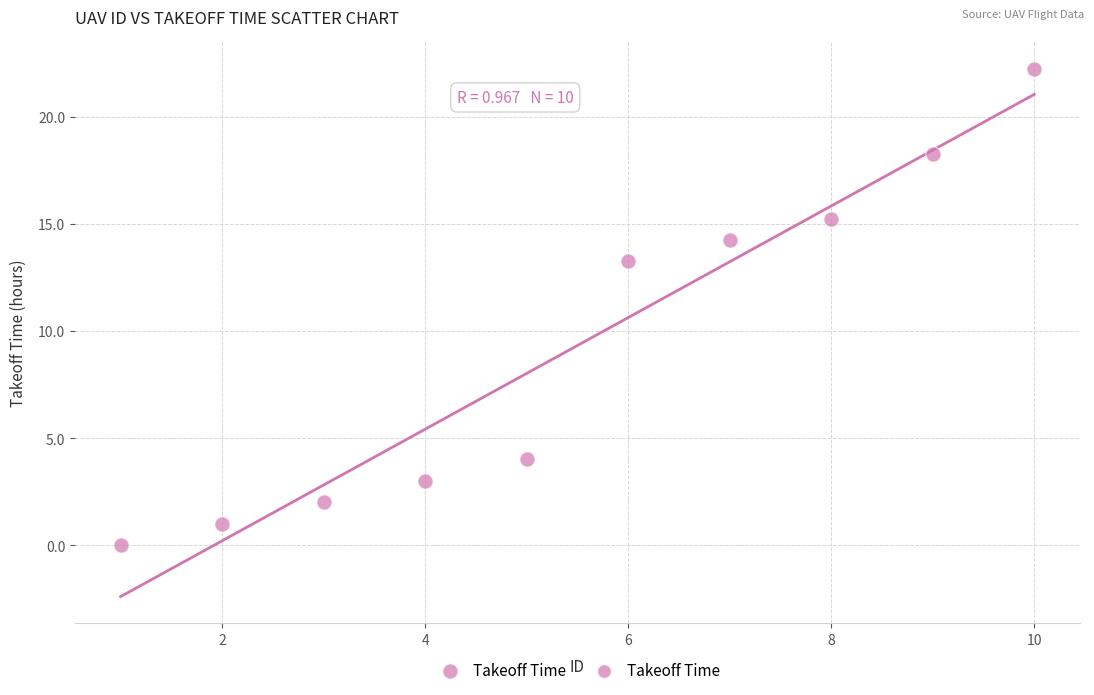

What is the range of X values (max minus min)?

9.0